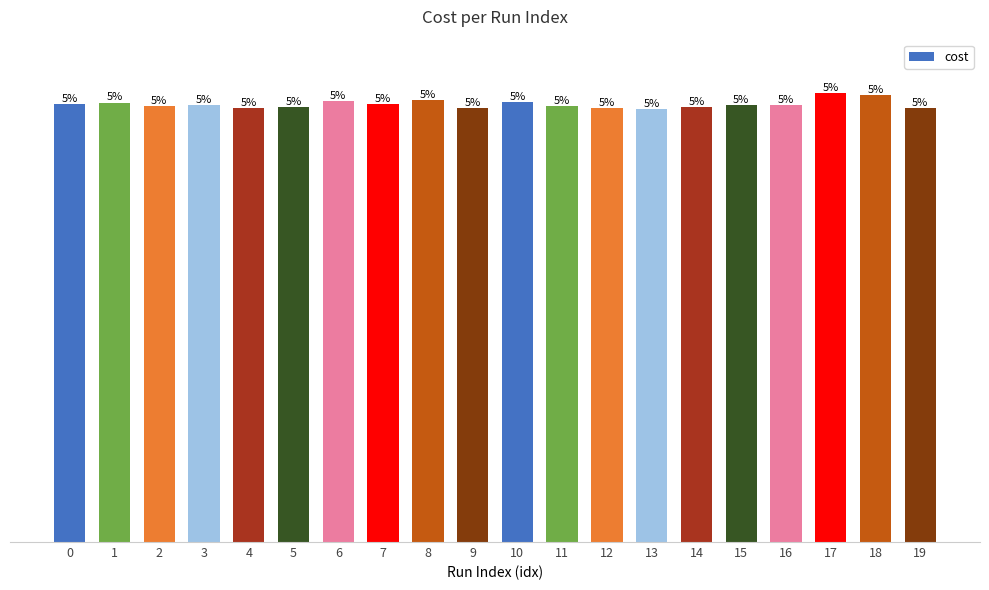

Reading left to right, list all the values displayed in this chart.

0=44455	1=44635	2=44251	3=44412	4=44057	5=44223	6=44836	7=44456	8=44897	9=44107	10=44669	11=44241	12=44052	13=44004	14=44216	15=44363	16=44429	17=45553	18=45391	19=44092